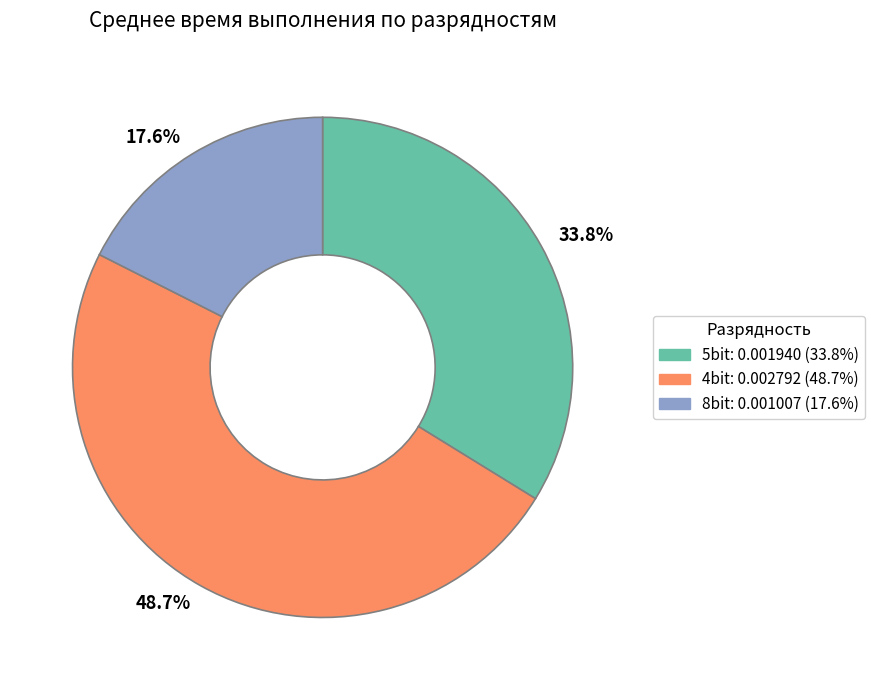

To the nearest percent, what is the difference between the largest and smallest slice percentages?

31%